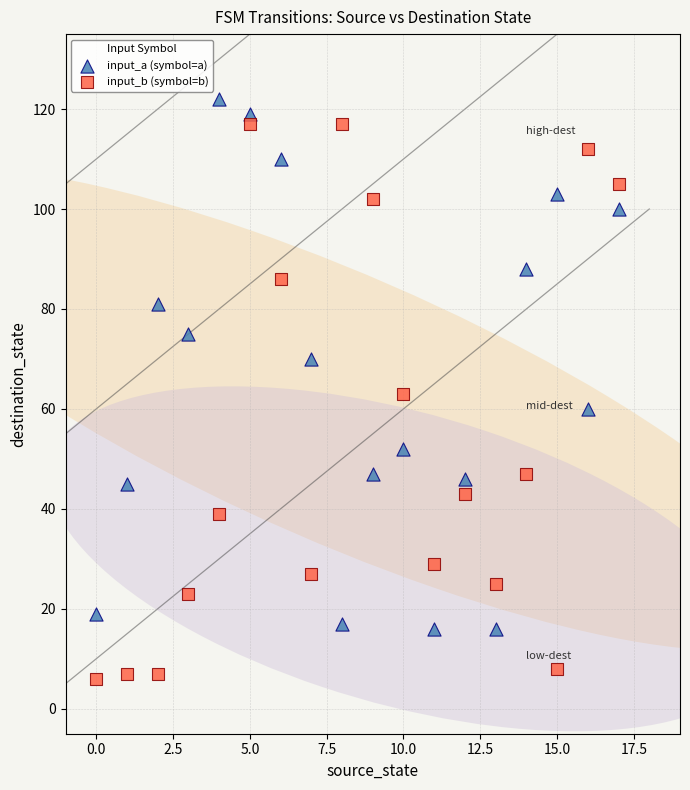

What are all the series names shown in the legend?

input_a (symbol=a), input_b (symbol=b)